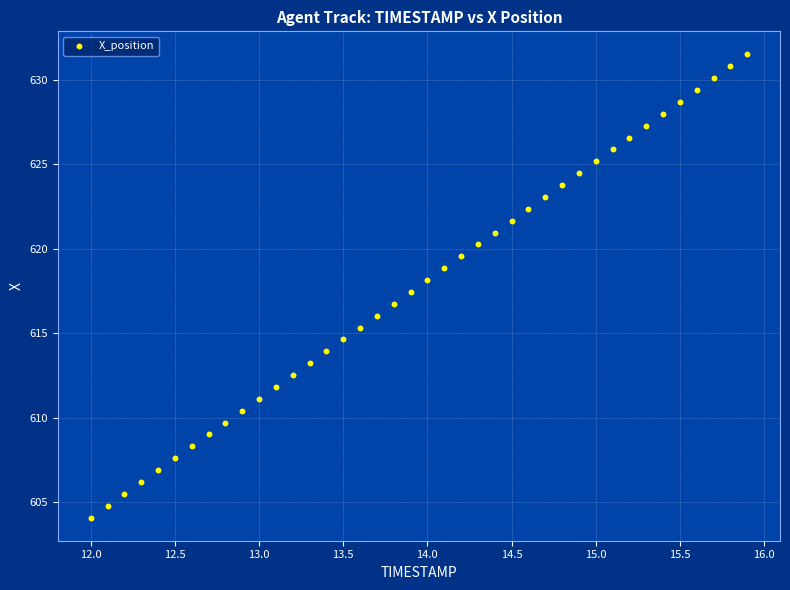

What is the range of X values (max minus min)?

3.9